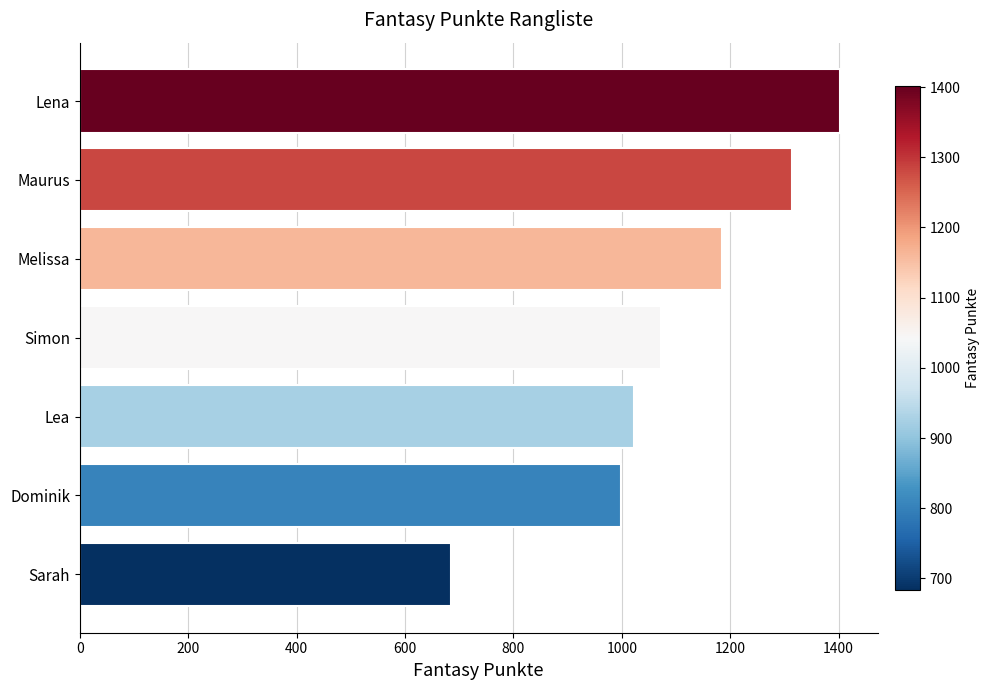

What is the average value?

1097